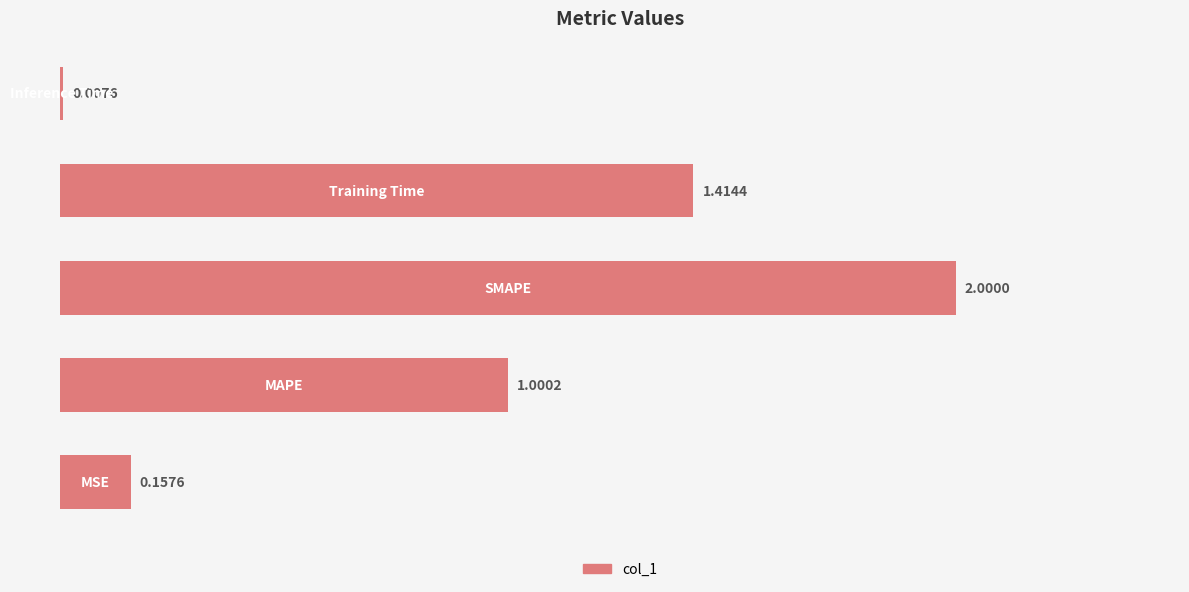

What is the average value?

0.9